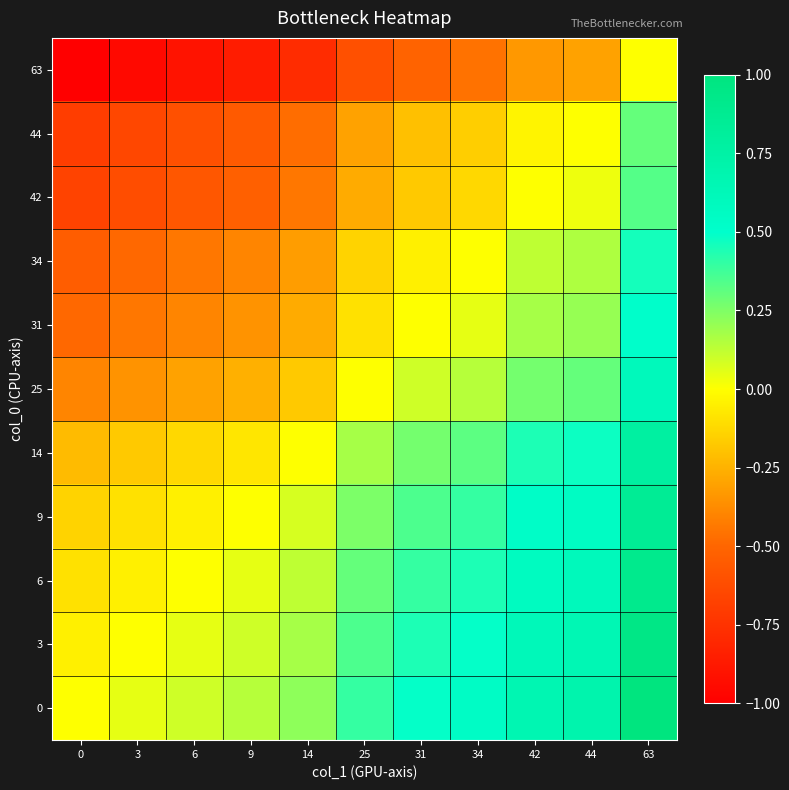

How many data points does each series have?

11